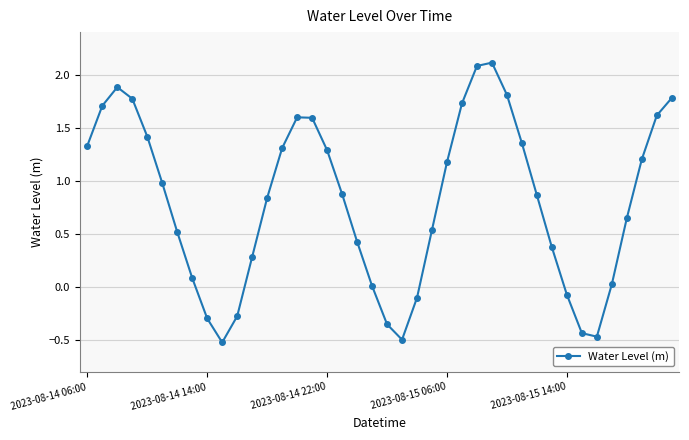

What is the value of the 8th point from the left?

0.1